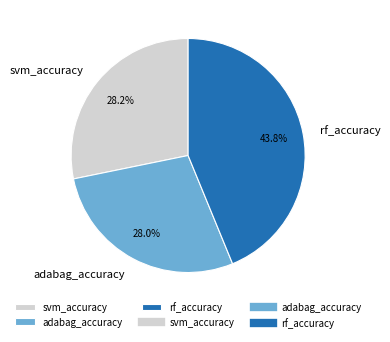

To the nearest percent, what is the difference between the largest and smallest slice percentages?

16%